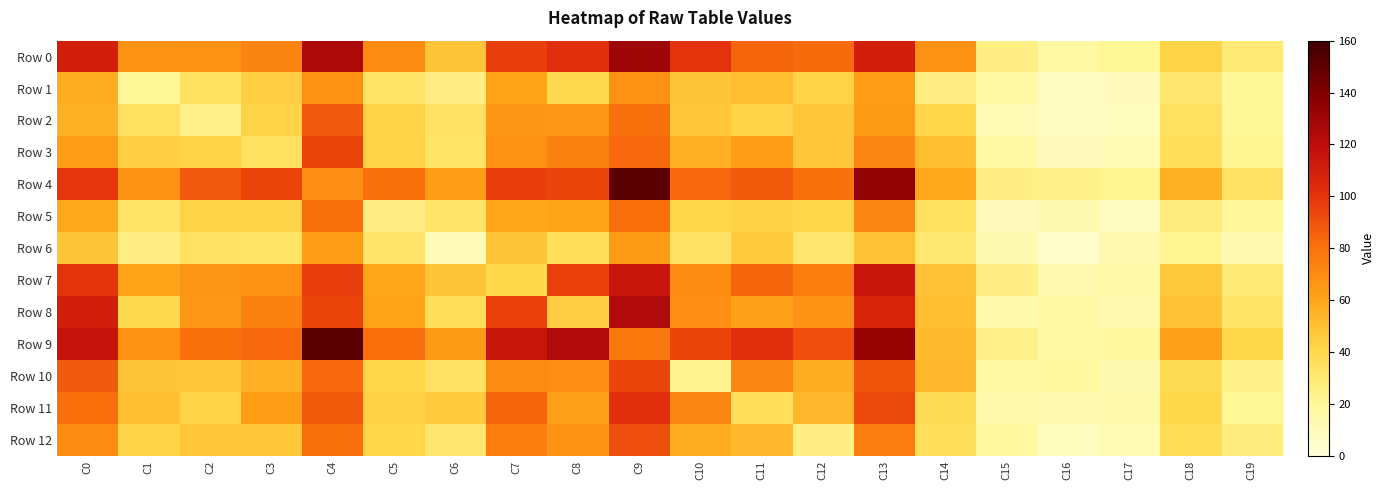

At which category is the sum across all series the highest?

C9